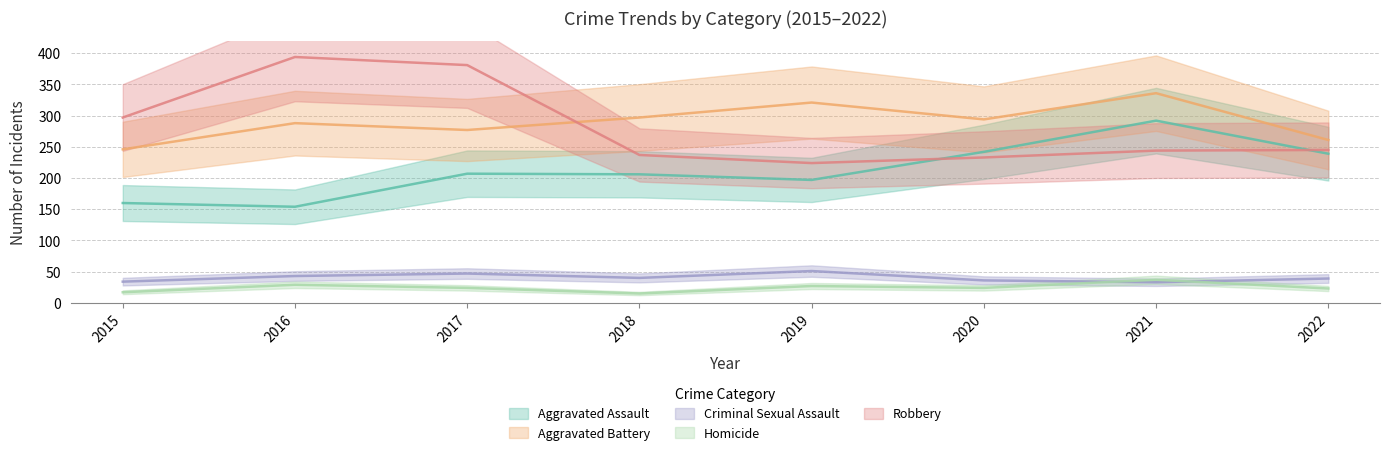

What is the difference between the maximum and minimum values in the Aggravated Assault series?

138